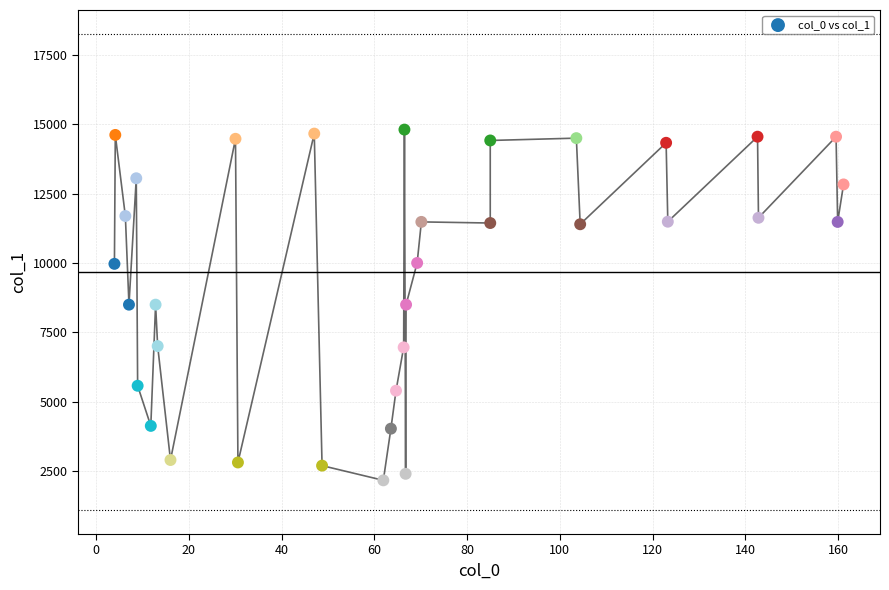

What is the range of X values (max minus min)?

157.3